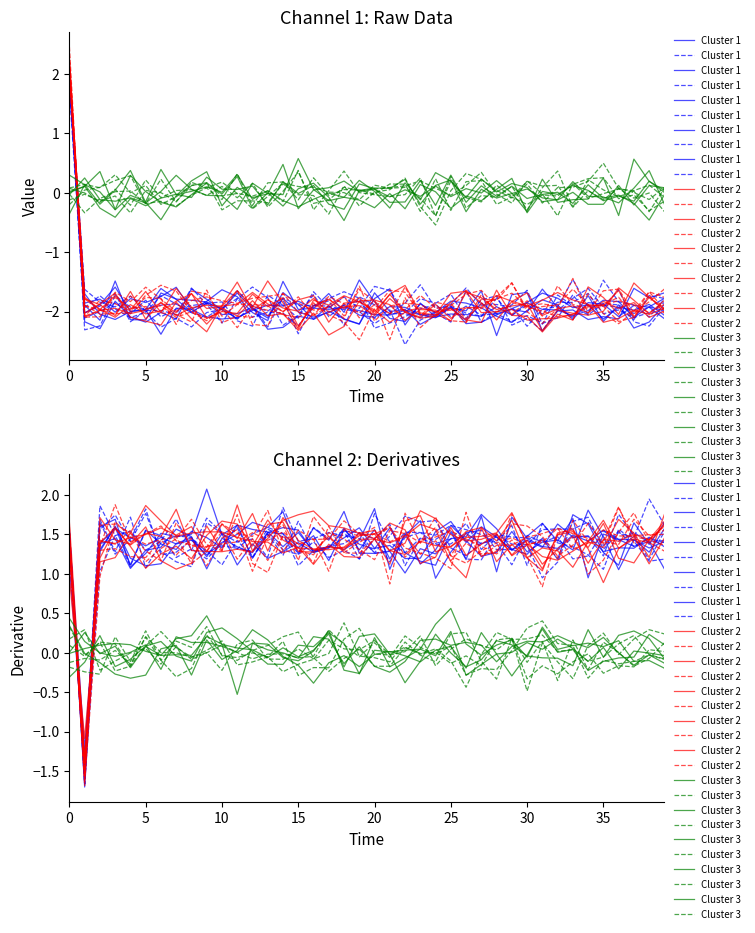

Count the number of categories in the chart.

40